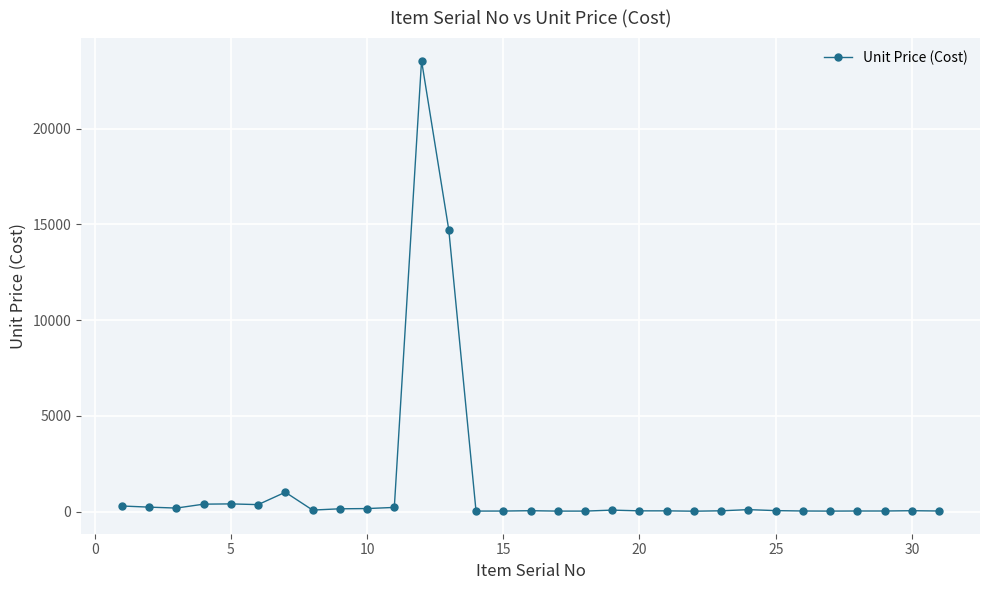

What is the difference between the maximum and second lowest values?

23533.7